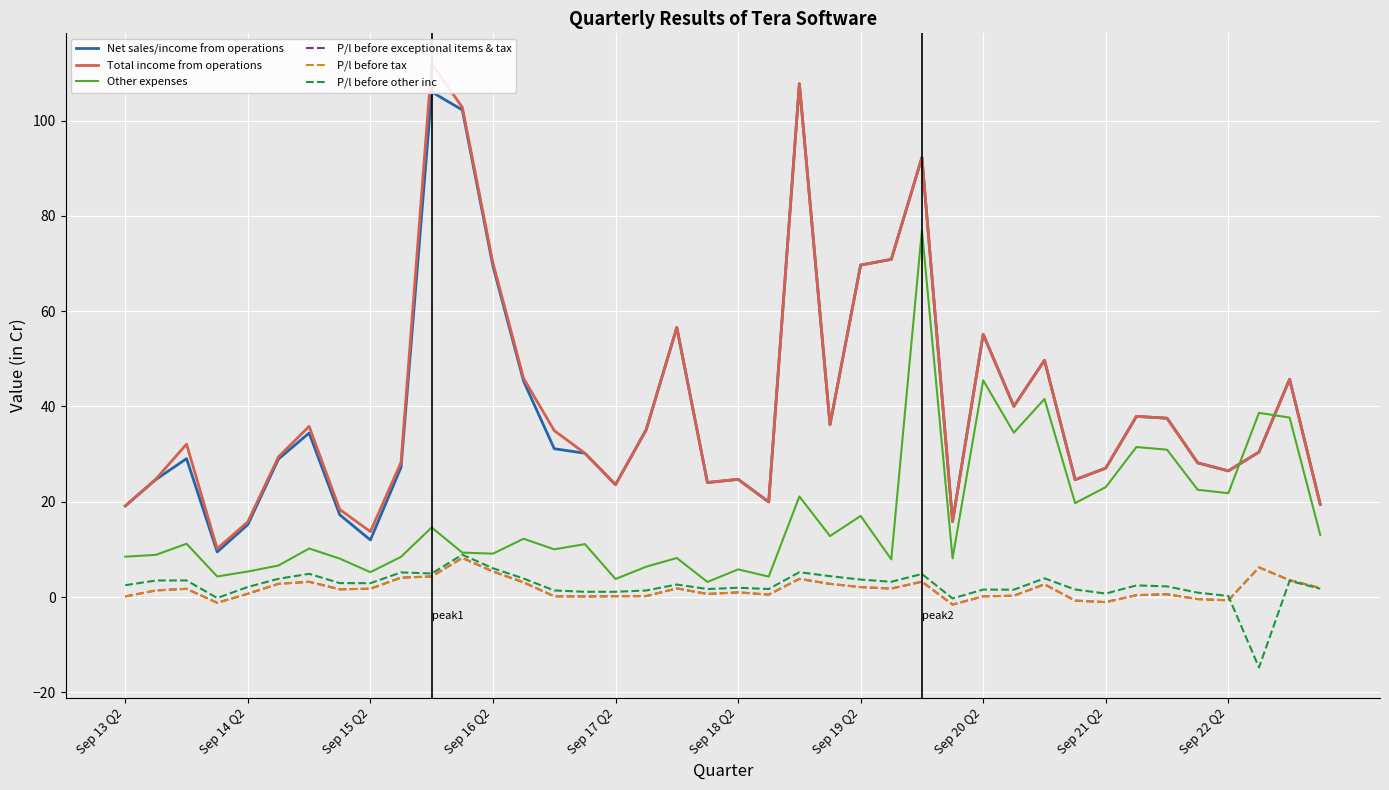

What is the minimum value shown in the chart?

-14.8